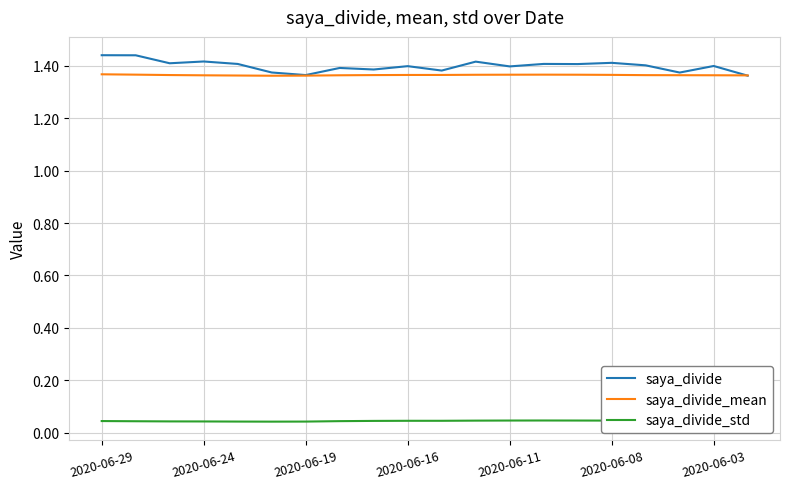

Which series has the widest spread of values?

saya_divide